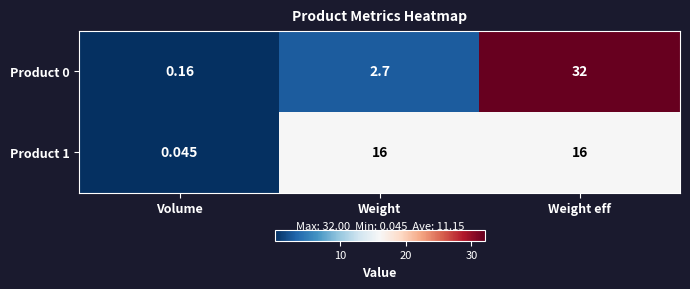

At which category is the sum across all series the highest?

Weight eff